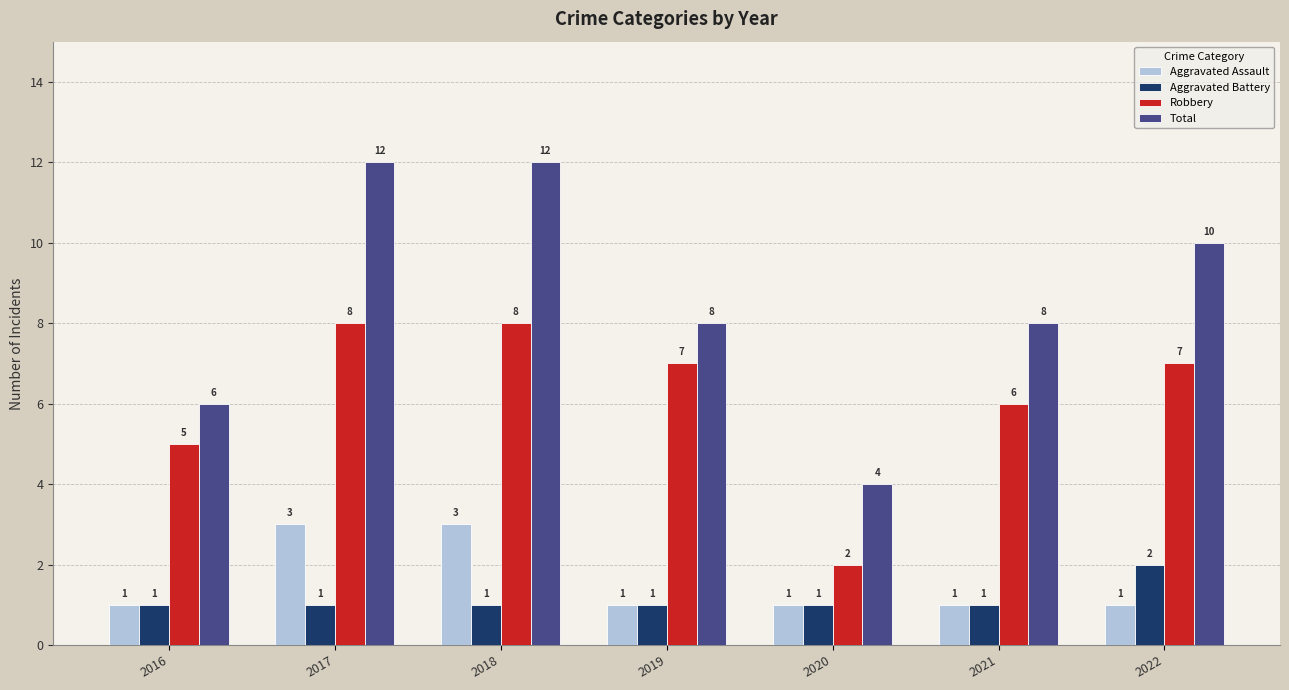

Is it true that Robbery equals 5 at 2018?

False